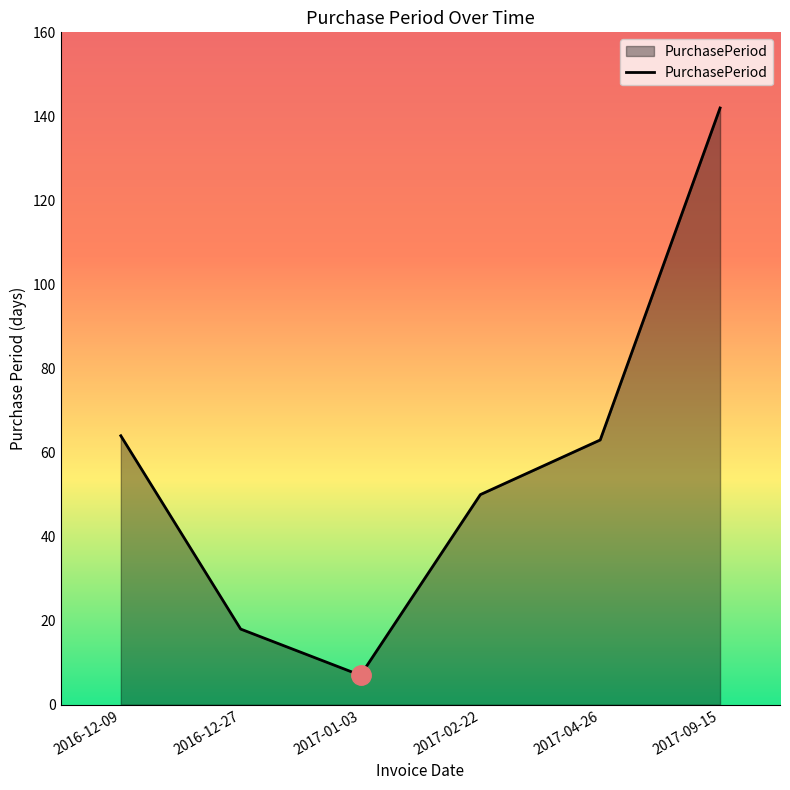

Is it true that the value at 2017-04-26 is 43?

False